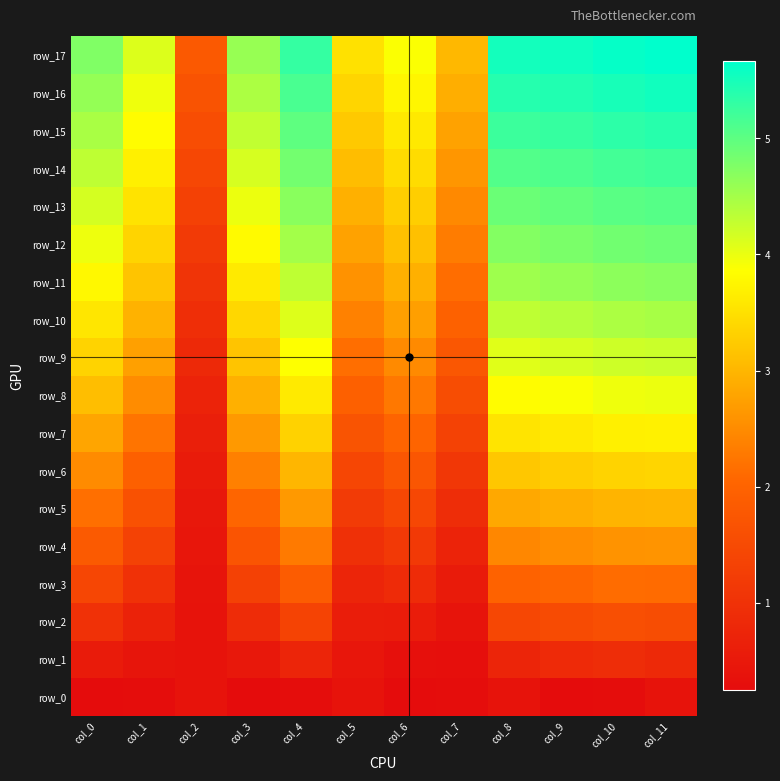

What is the average value of the row_13 series?

3.9